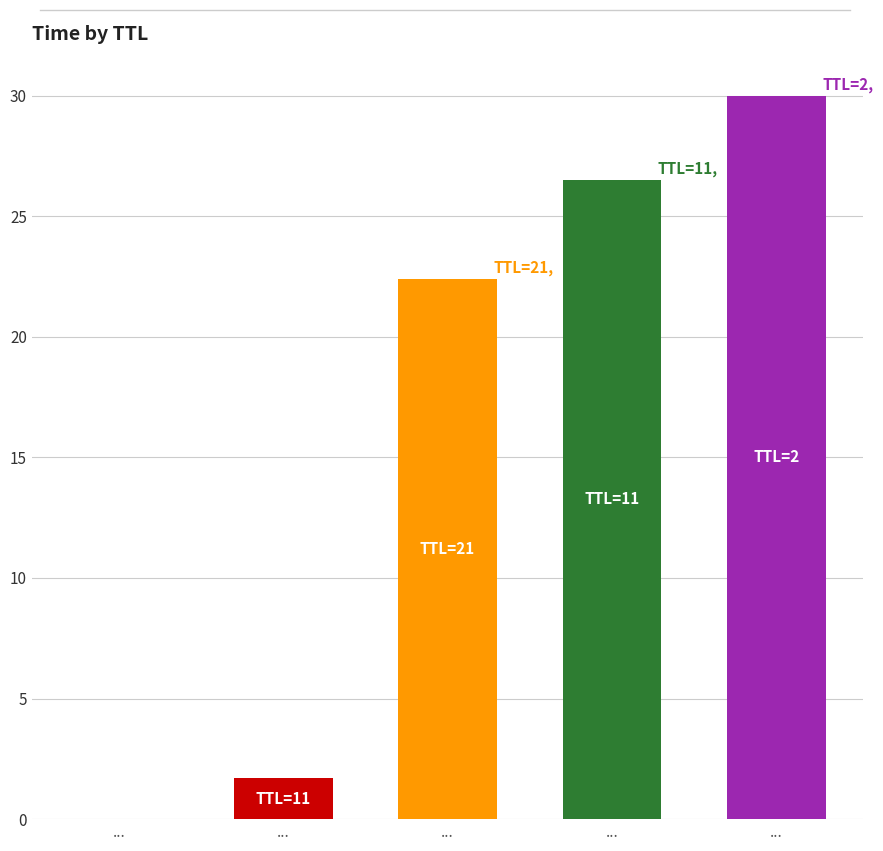

What is the average value?

16.1